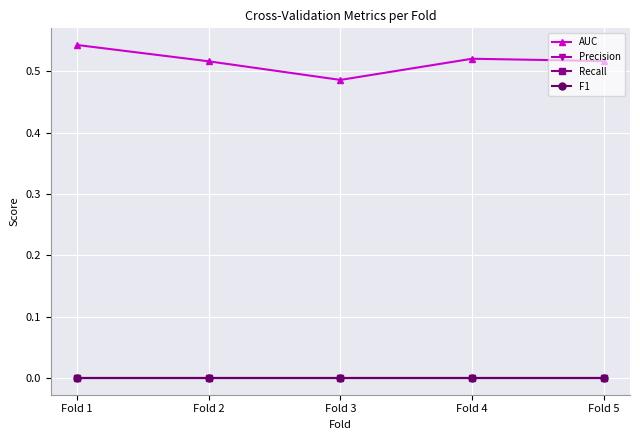

Does the chart have visible grid lines?

Yes